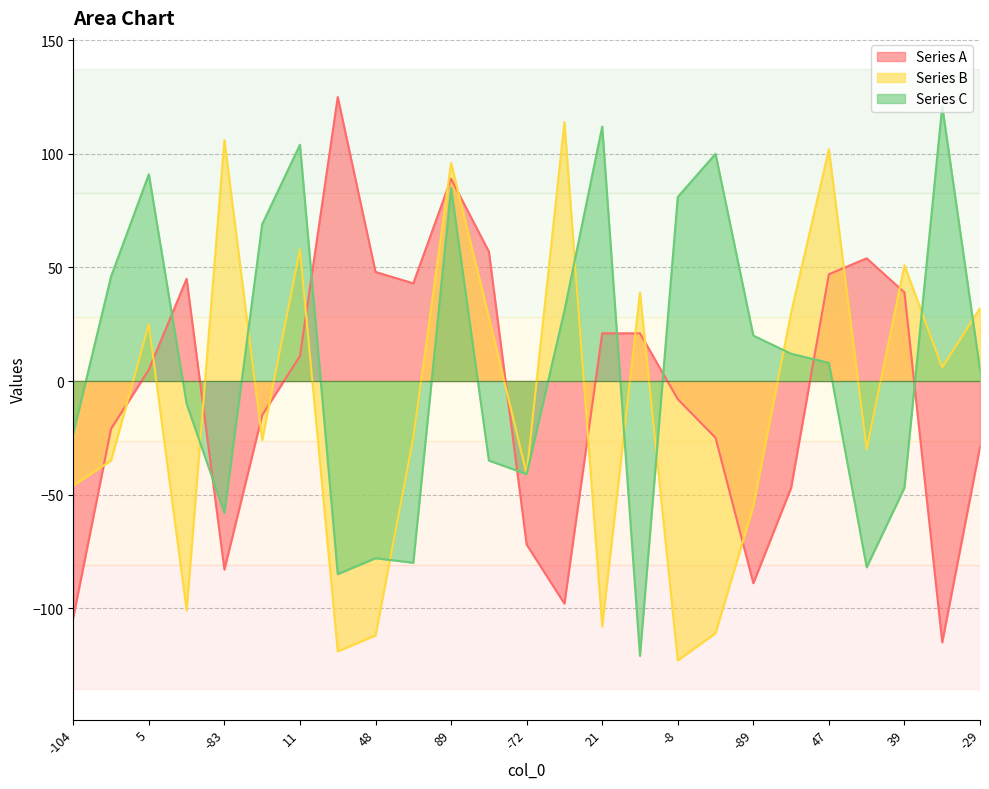

Which series changed the most between 5 and 11?

Series B